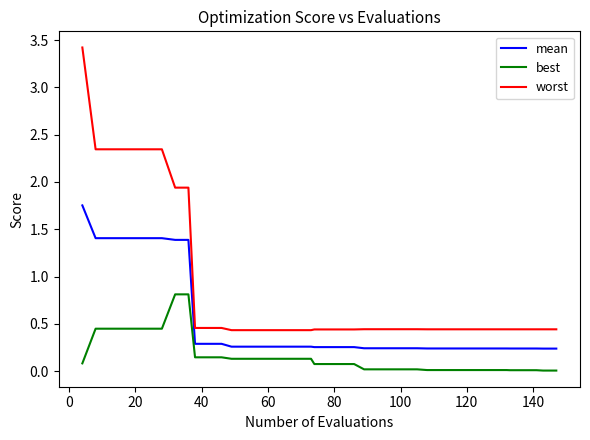

Which series has the largest total across all categories?

worst